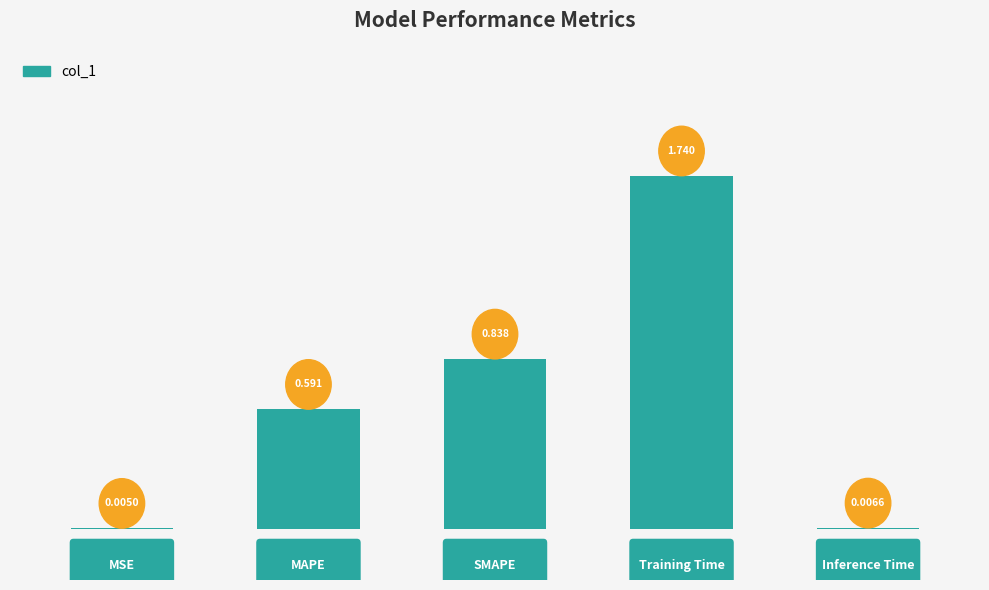

List the labels in order of value, smallest first.

0, 4, 1, 2, 3